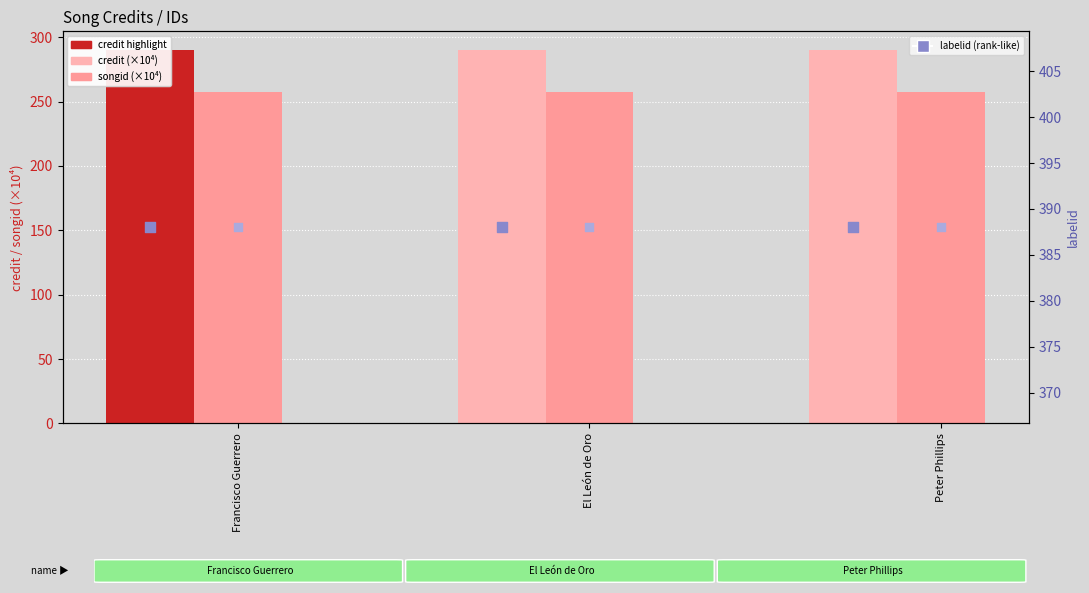

Which series contains the highest Y value?

labelid (rank-like)